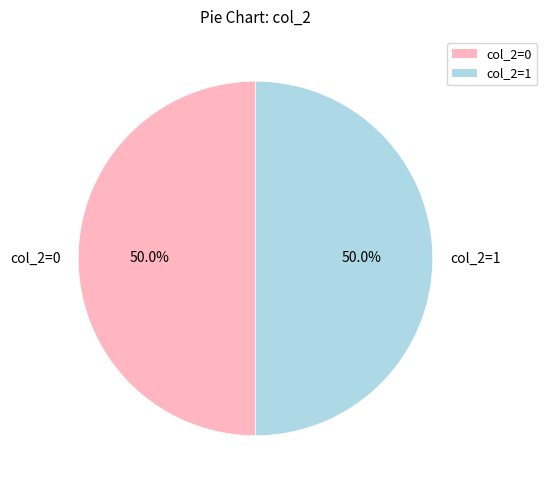

Approximately how many times larger is the value at col_2=1 compared to col_2=0?

1.0